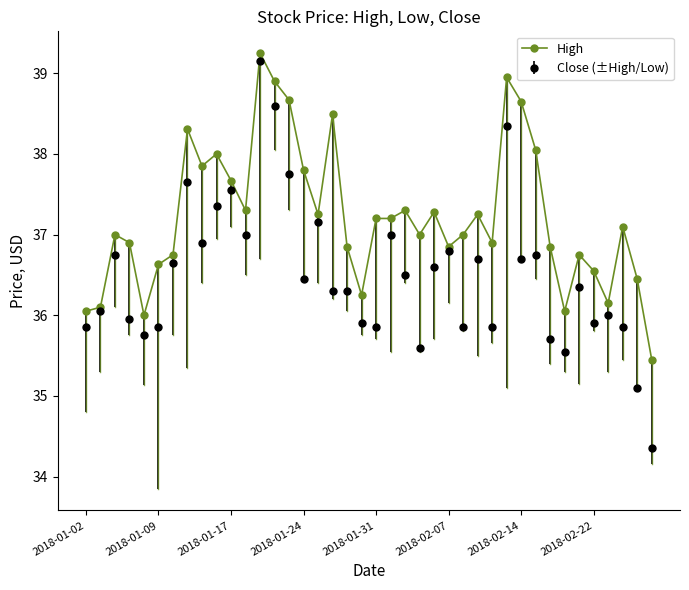

How many distinct data groups are displayed?

2